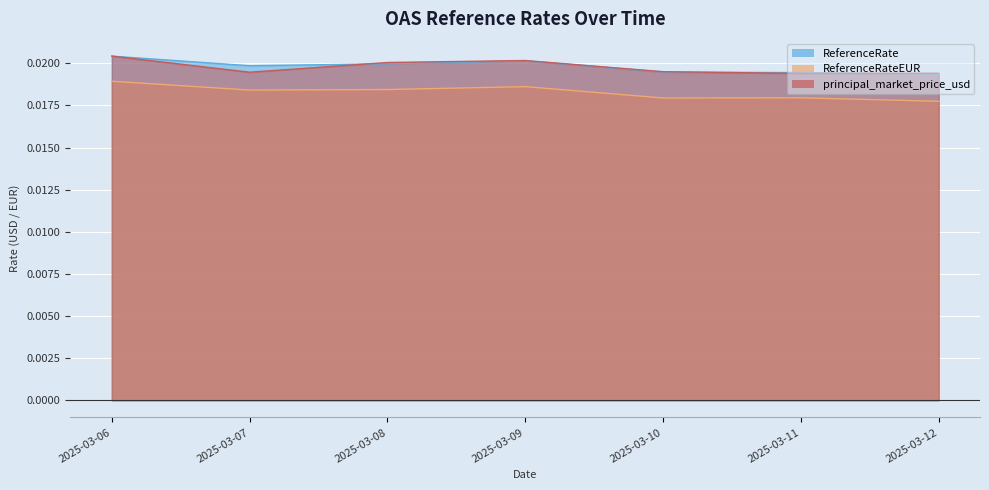

What is the total value across all series at 2025-03-10?

0.1